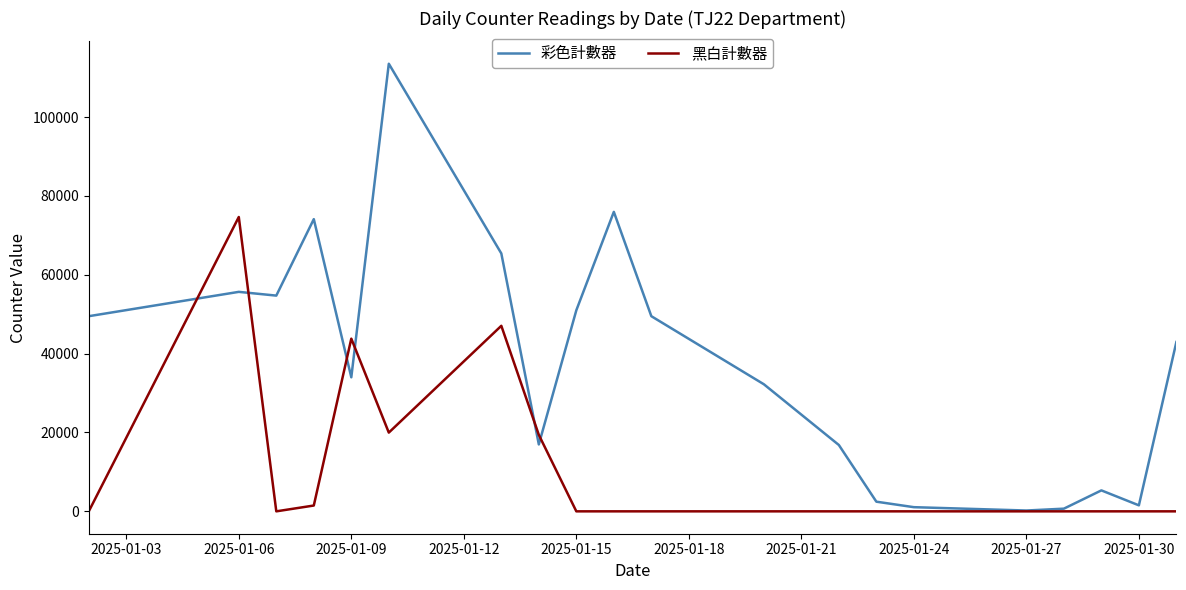

Rank the series by their average value, from lowest to highest.

黑白計數器, 彩色計數器